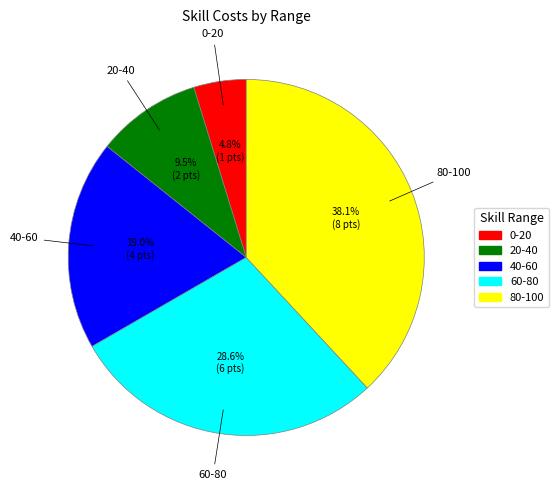

Do 0-20 and 40-60 together represent more than half of the pie?

No